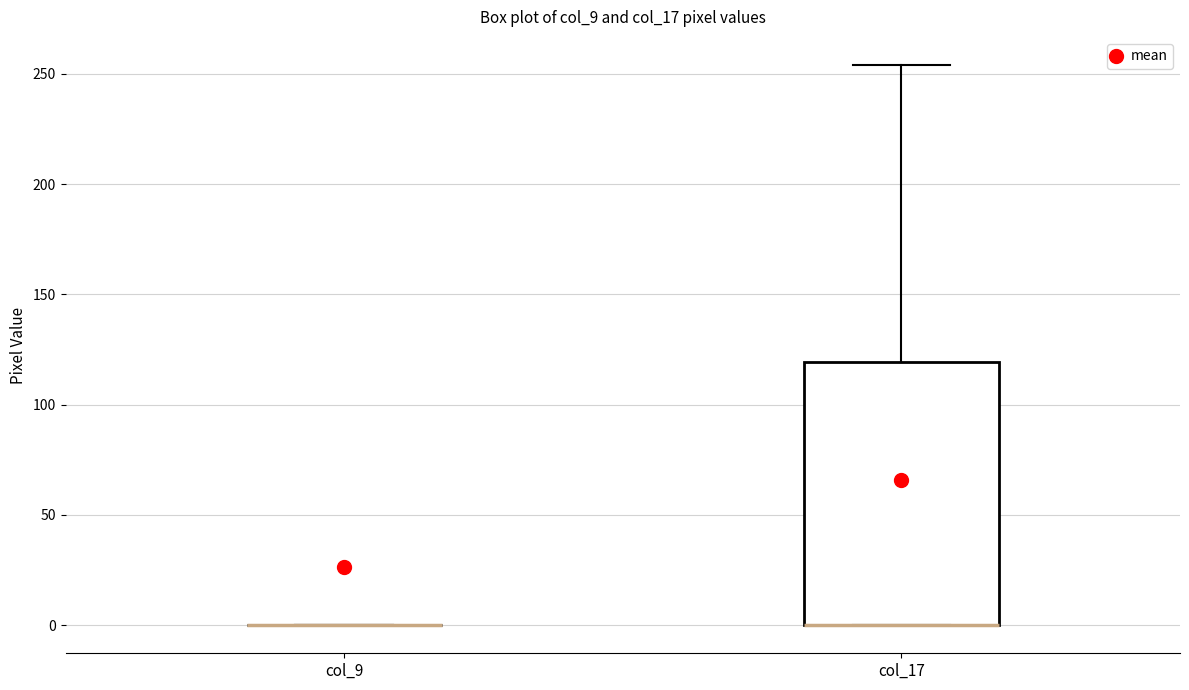

Reading left to right, transcribe this box plot: for each box, give where its median line is, the range the box spans, and where its two whiskers end, as read against the y-axis. The values are not printed on the chart, so give them approximately, as read against the axis.

col_9: box collapsed to a line at 0, whiskers 0 to 0
col_17: median 0 (drawn on the box's lower edge), box 0 to 120, whiskers 0 to 255